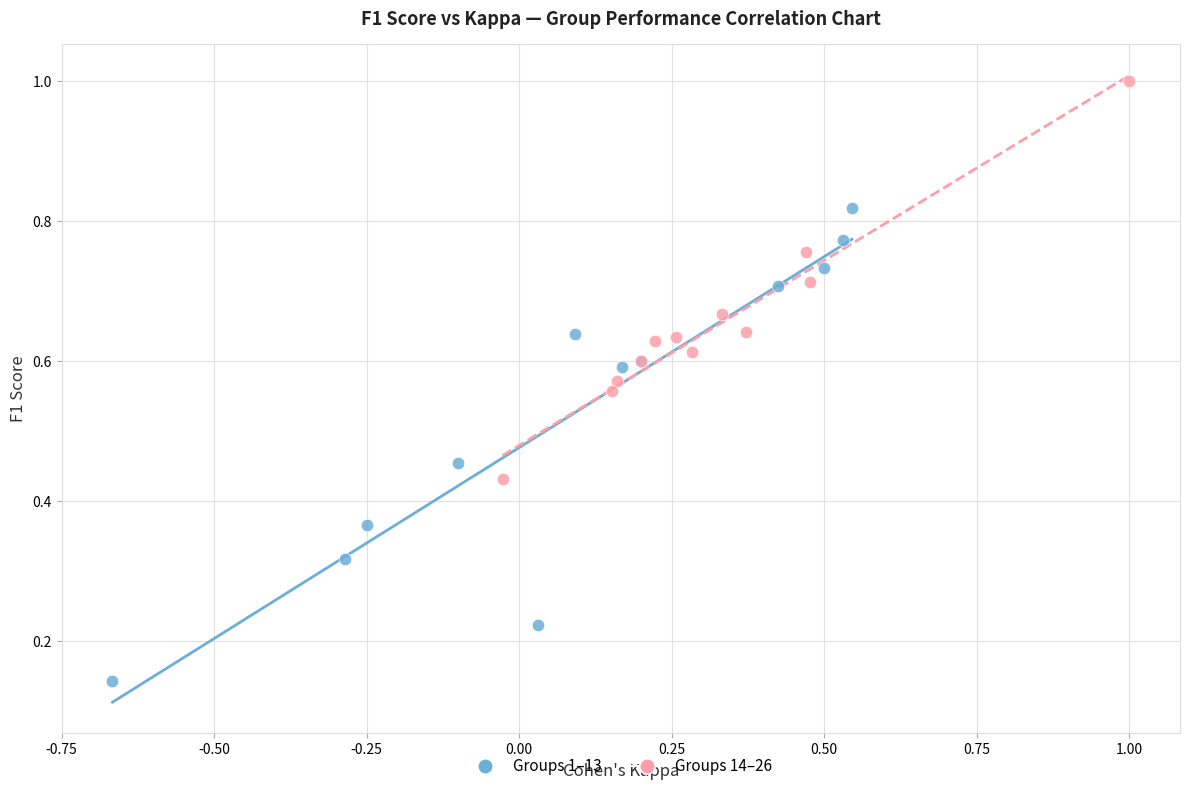

Which series contains the lowest Y value?

Groups 1–13